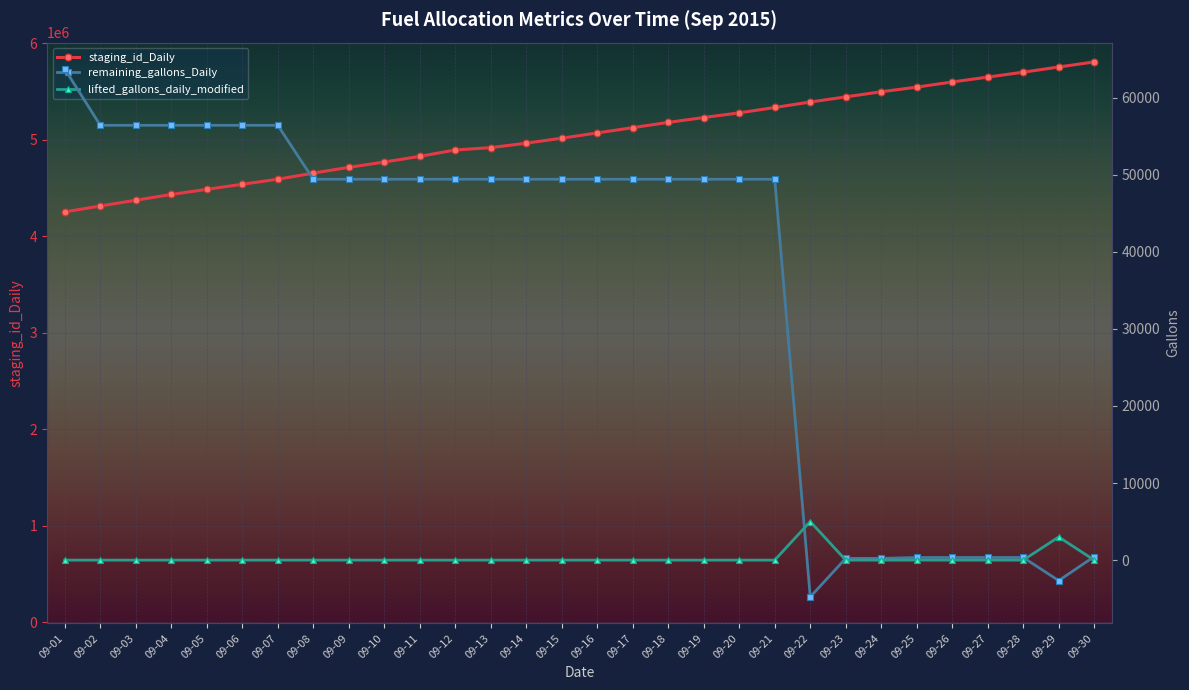

How many data points does each series have?

30